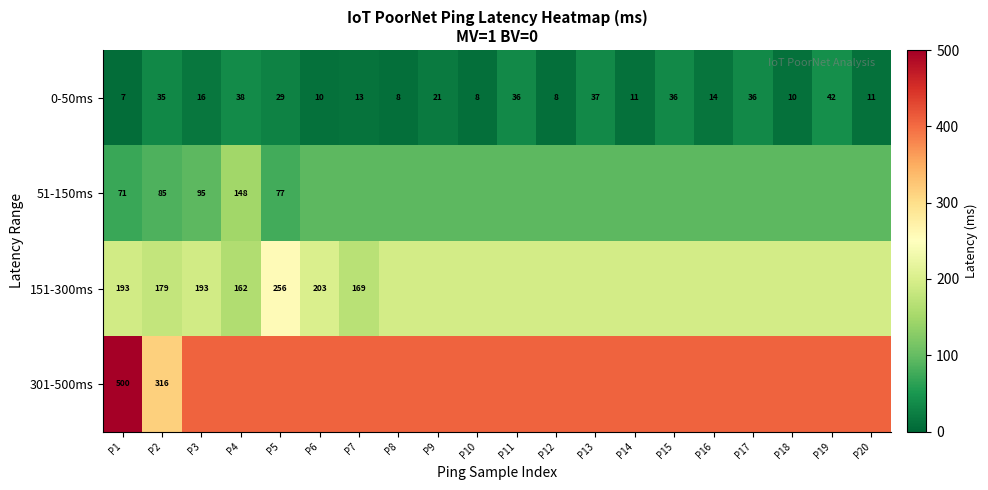

Is the value of 51-150ms at P18 greater than the value of 0-50ms at P18?

Yes